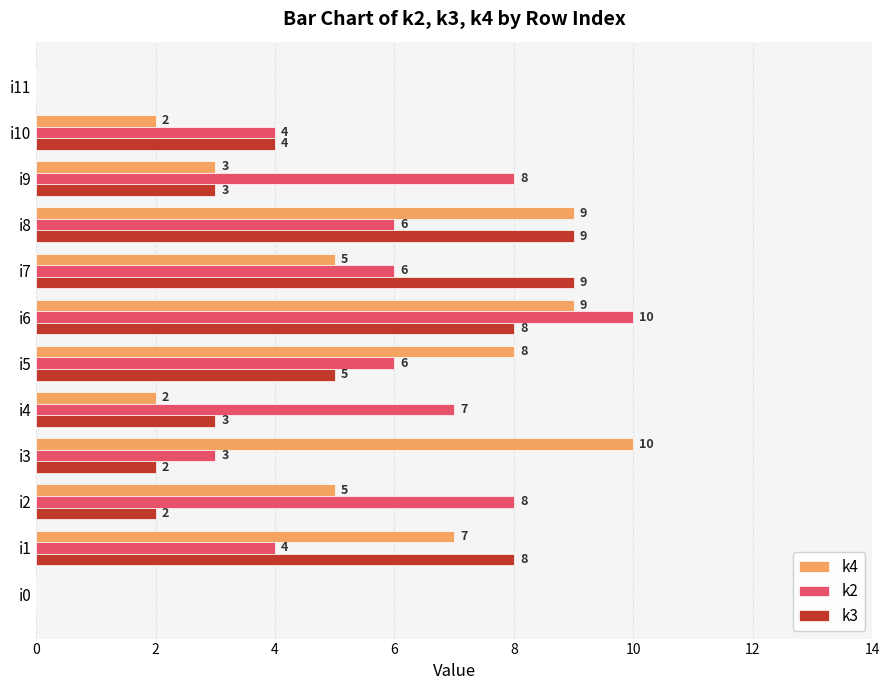

Which series changed the most between i6 and i11?

k2